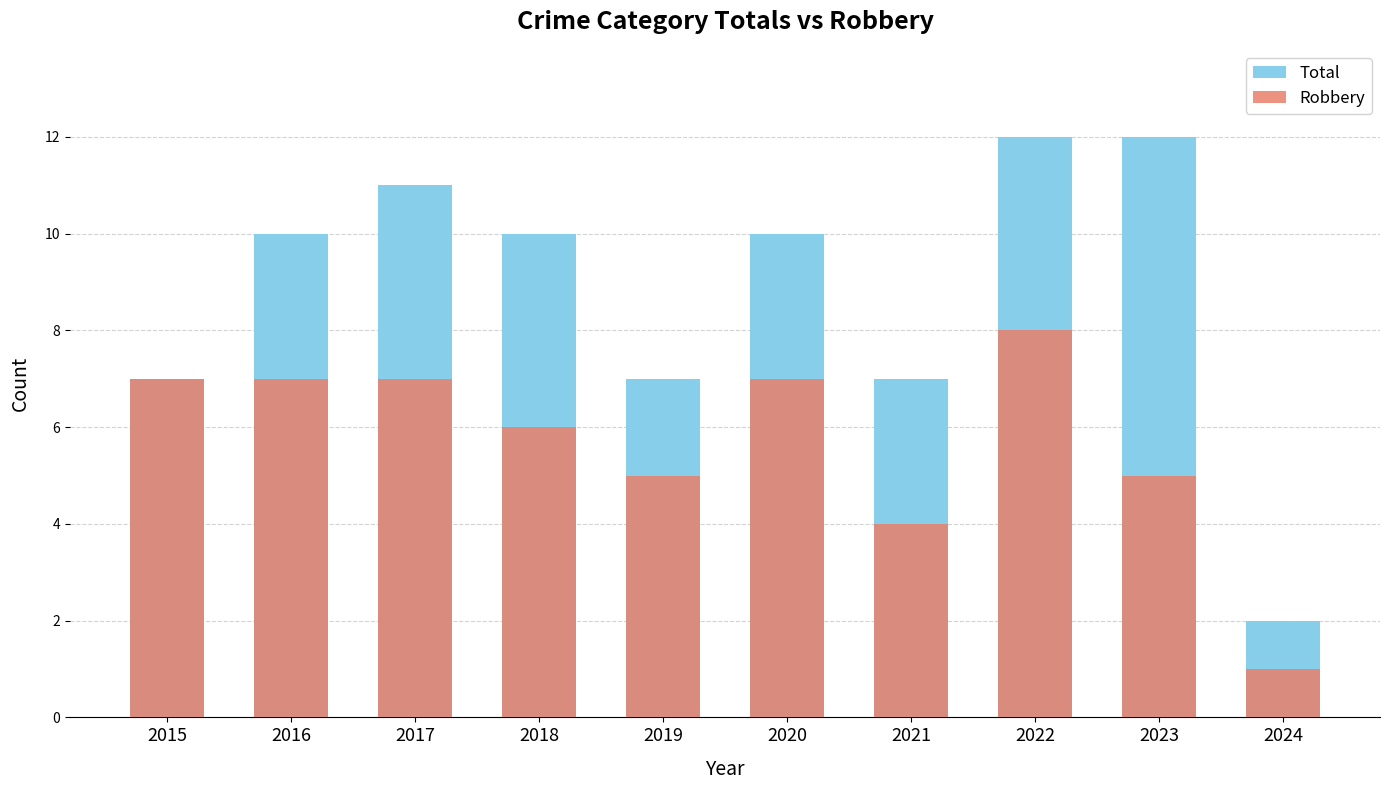

How many bars are there in total?

20